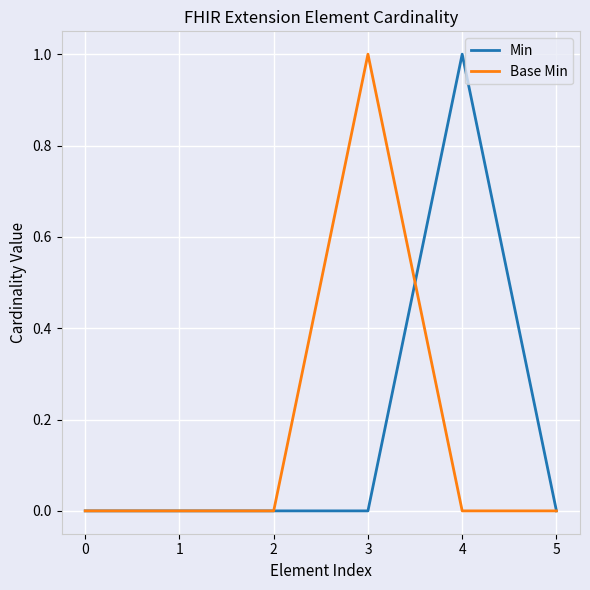

Reading right to left, extract all data points from this chart.

Min: 0	1	0	0	0	0
Base Min: 0	0	1	0	0	0